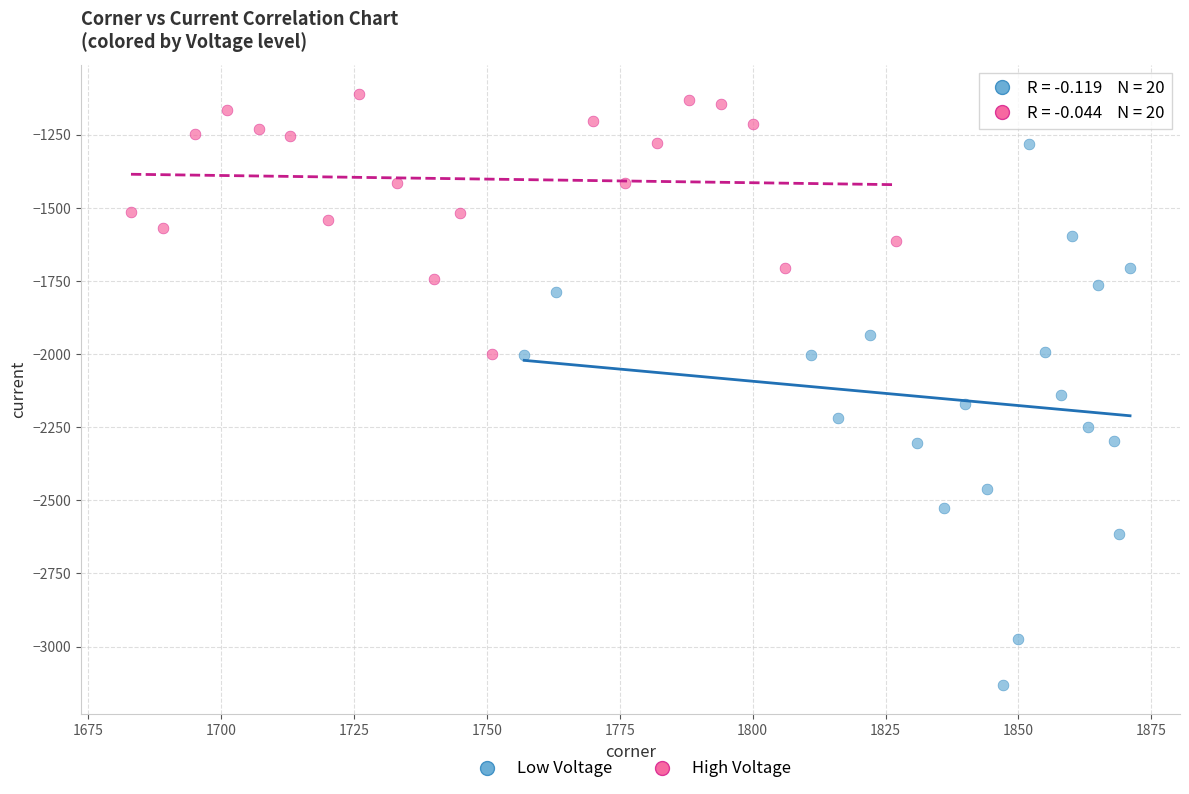

Which series has the widest spread of Y values?

Low Voltage